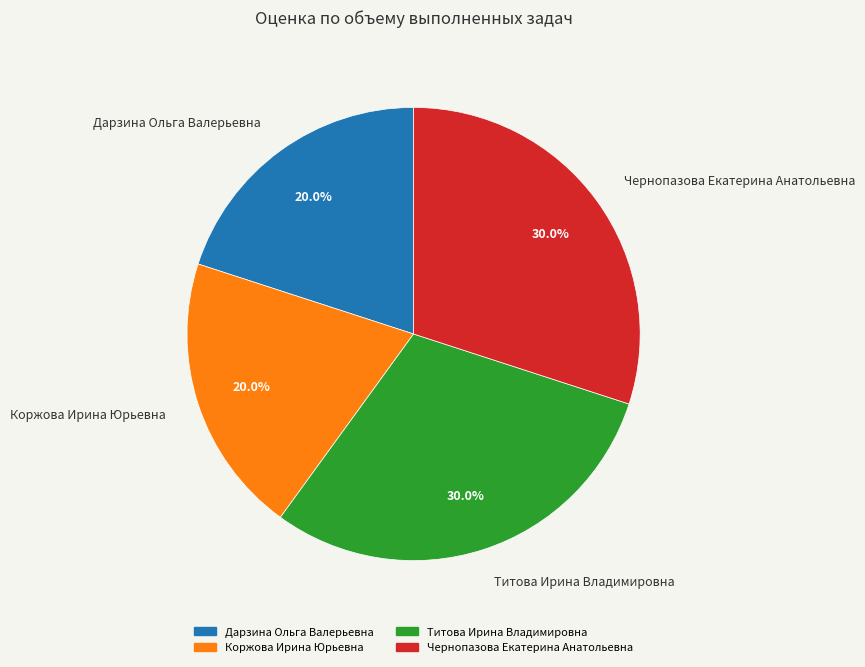

To the nearest percent, what is the difference between the largest and smallest slice percentages?

10%